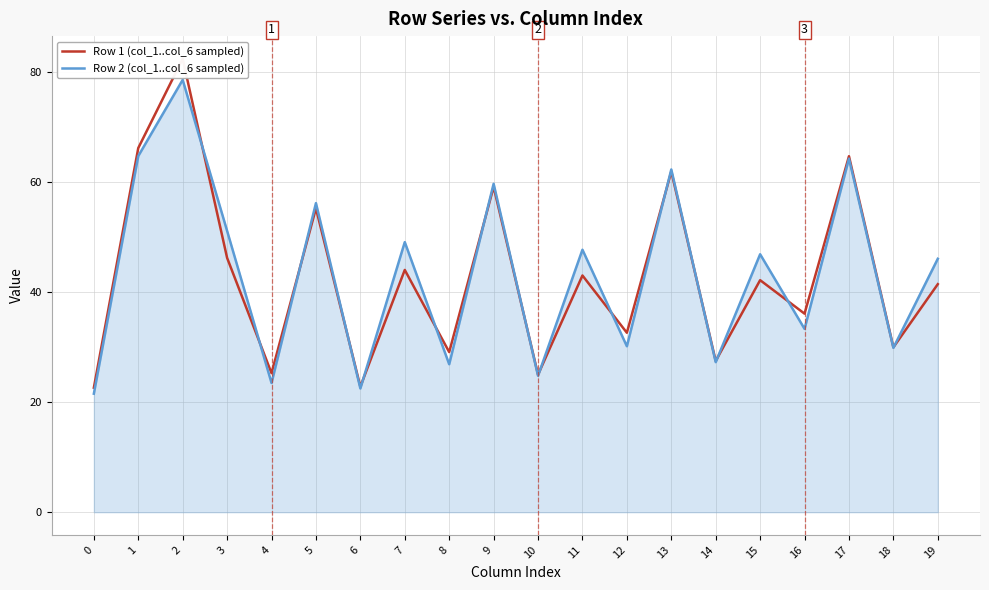

Reading left to right, list all the values displayed in this chart.

Row 1 (col_1..col_6 sampled): 0=22.6	1=66.2	2=82.4	3=46.2	4=25.3	5=55.2	6=22.8	7=44.0	8=29.1	9=59.1	10=25.0	11=43.0	12=32.6	13=61.9	14=27.5	15=42.2	16=36.1	17=64.7	18=30.0	19=41.5
Row 2 (col_1..col_6 sampled): 0=21.5	1=64.8	2=78.6	3=51.1	4=23.5	5=56.2	6=22.5	7=49.1	8=26.9	9=59.7	10=24.8	11=47.7	12=30.2	13=62.3	14=27.3	15=46.9	16=33.3	17=64.3	18=29.9	19=46.1